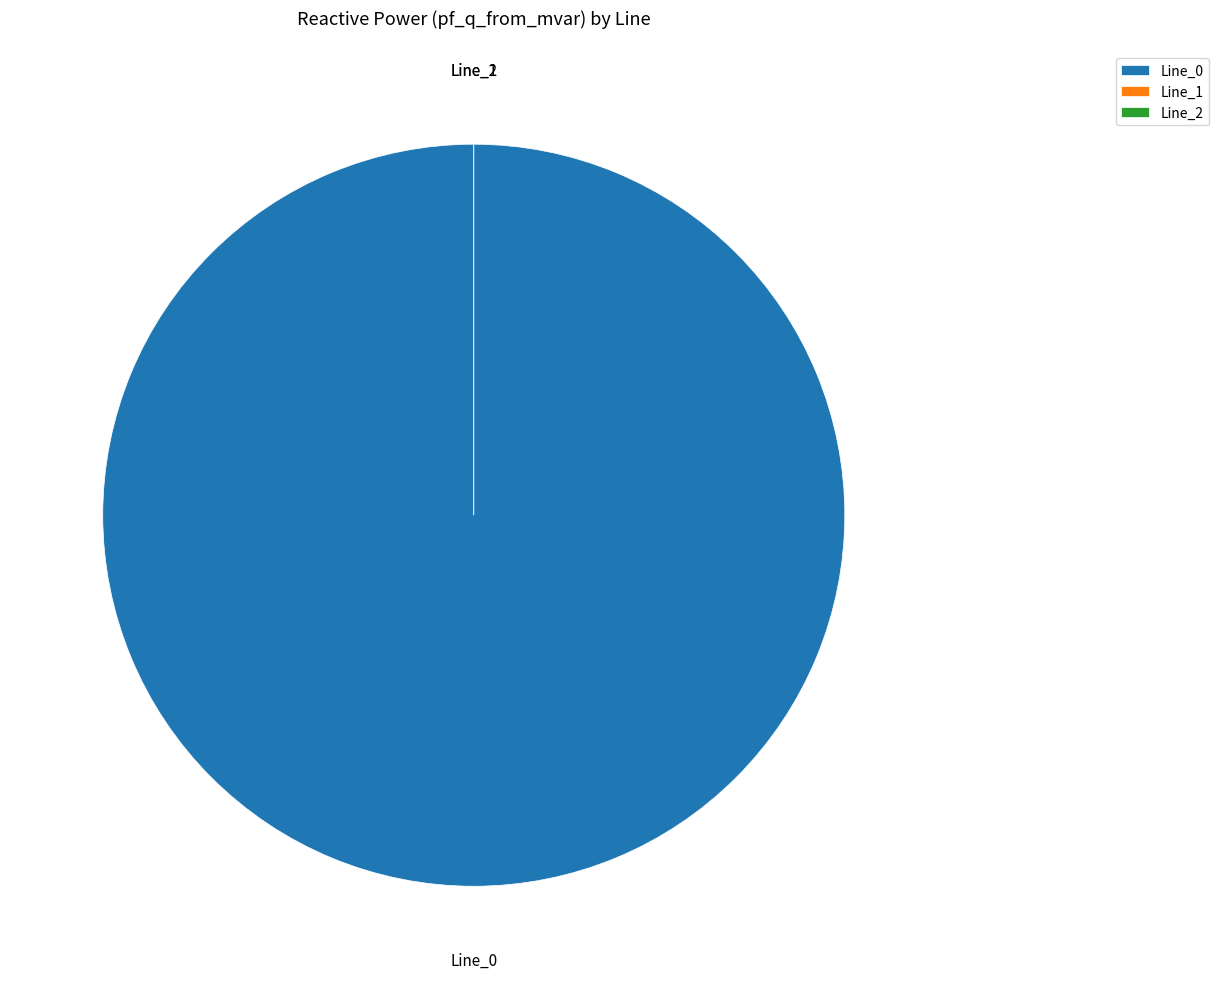

What percentage is NOT represented by Line_2?

100.0%